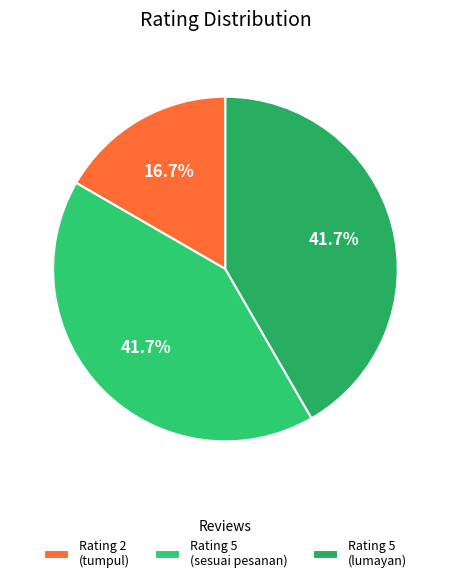

Count the number of slices in the pie.

3